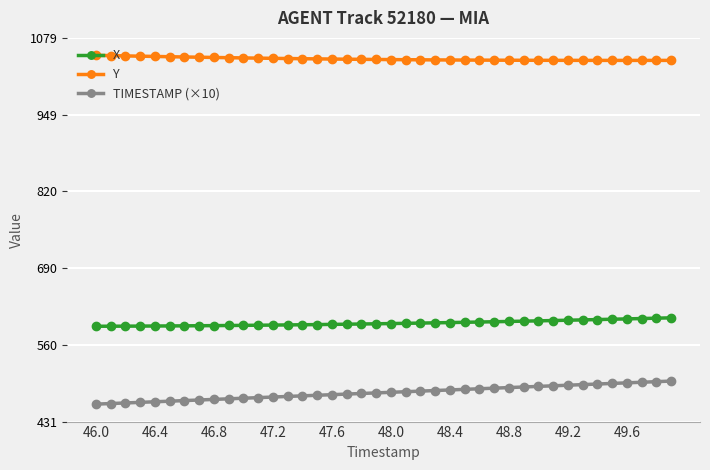

What is the difference between the maximum and minimum values in the TIMESTAMP (×10) series?

39.0